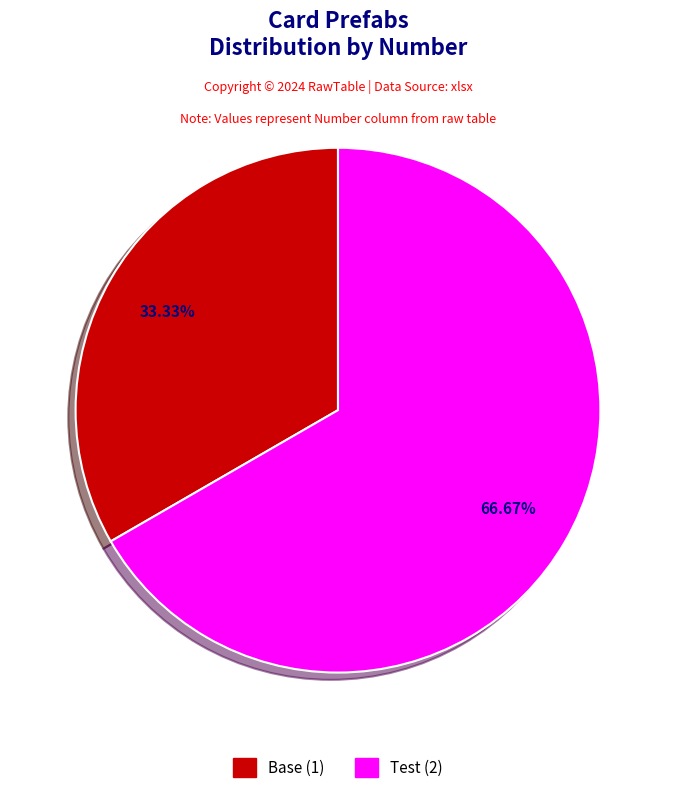

To the nearest percent, what is the combined percentage of Test and Base?

100%